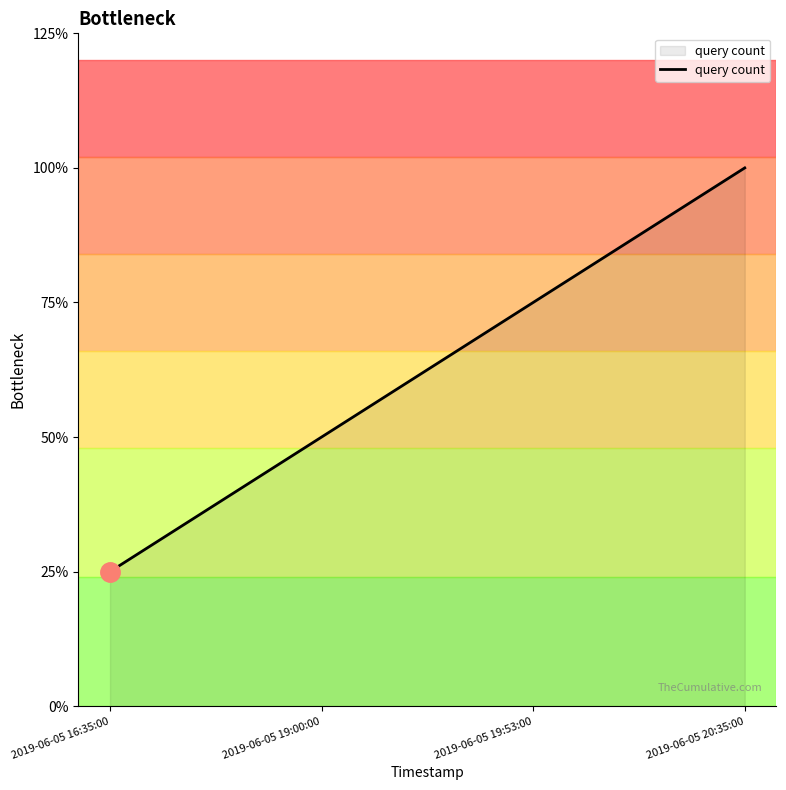

Does the chart have visible grid lines?

No